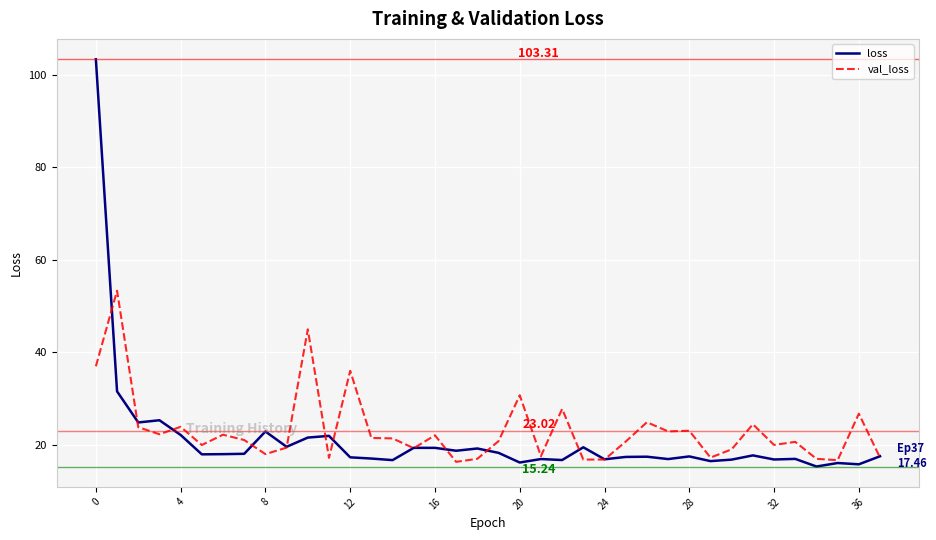

Which series has the largest range (max minus min)?

loss